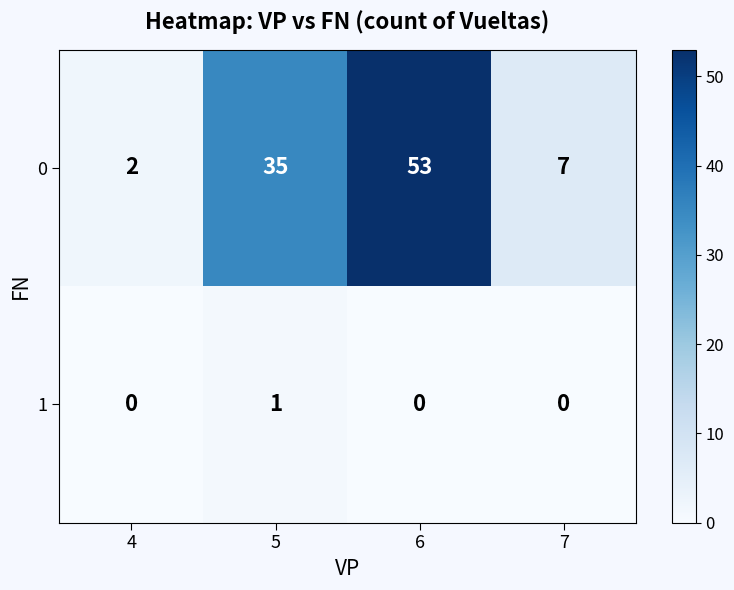

How many 1 values are between 0 and 1?

4